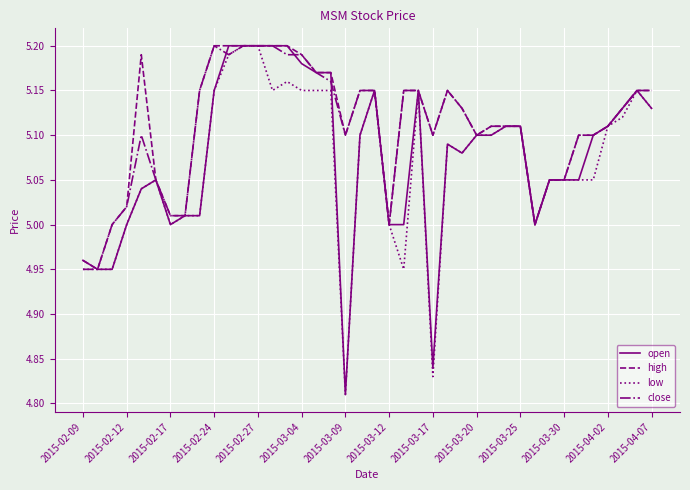

What is the difference between the second highest and minimum values in the high series?

0.2